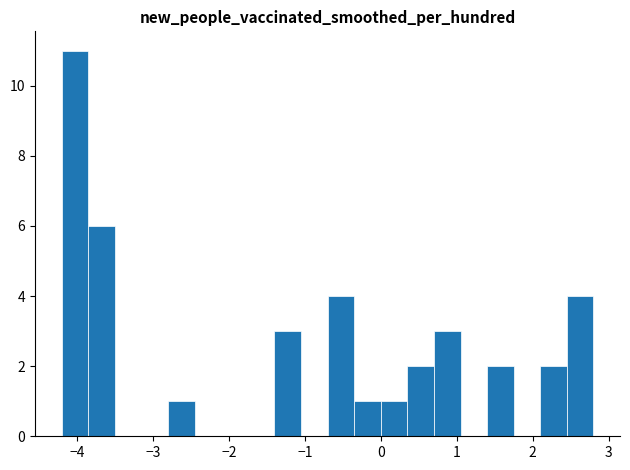

Read against the x-axis, roughly where is the centre of the tallest bar?

-4.0